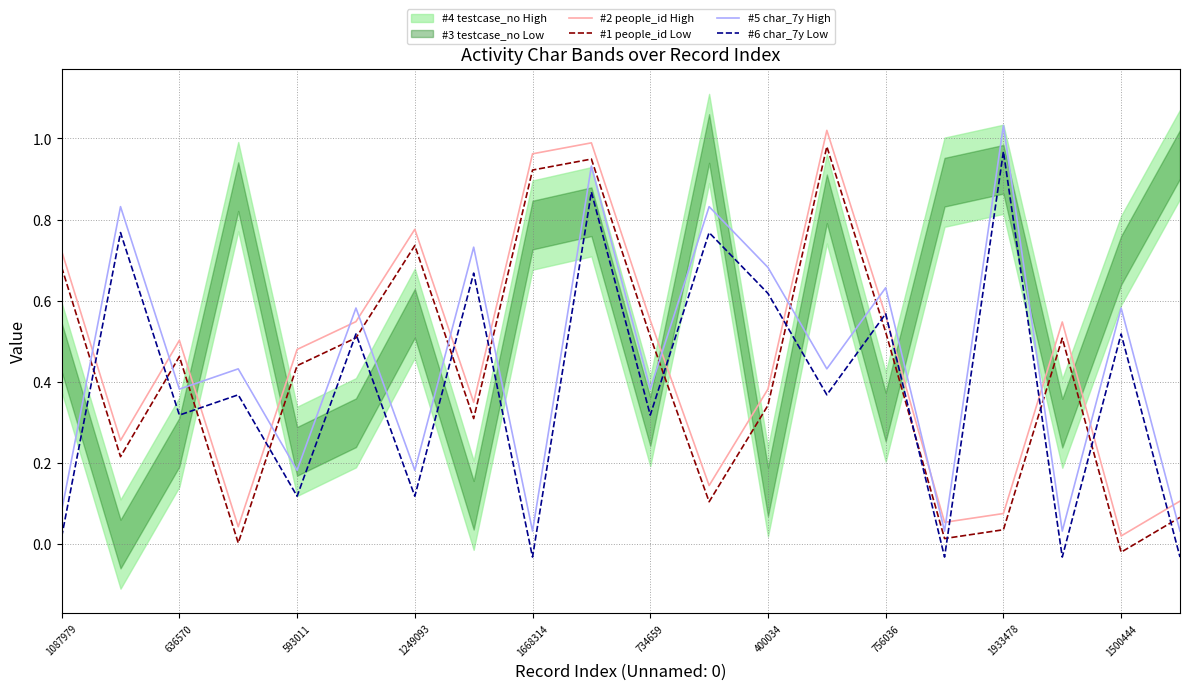

True or false: #2 people_id High and #5 char_7y High cross at least once.

True